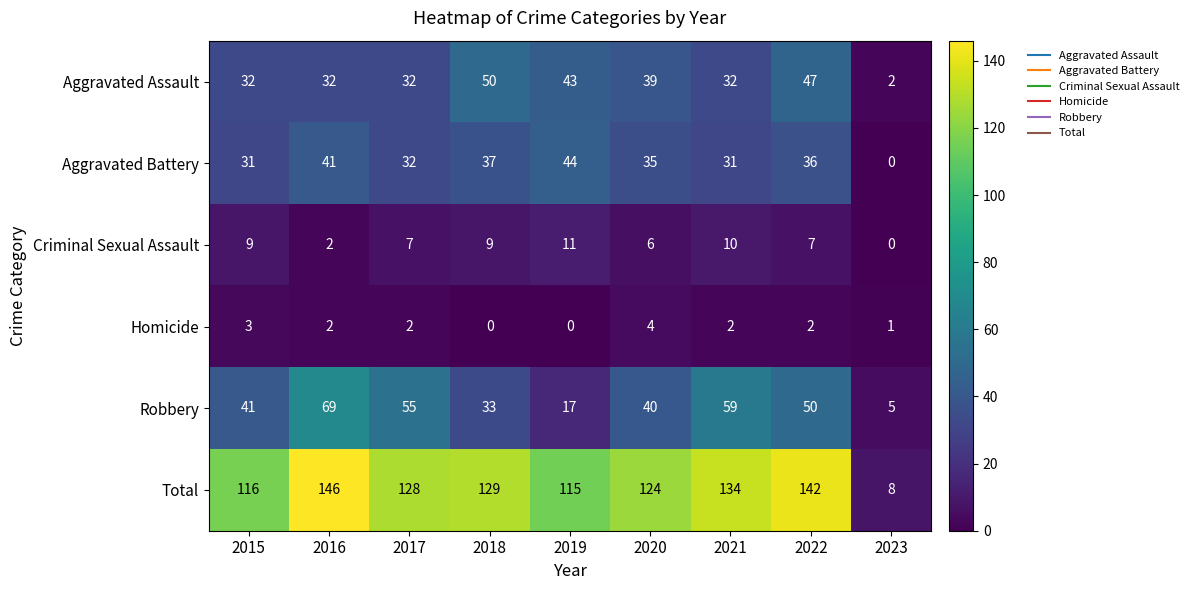

Read the Aggravated Battery value at 2016, to the nearest 10.

40